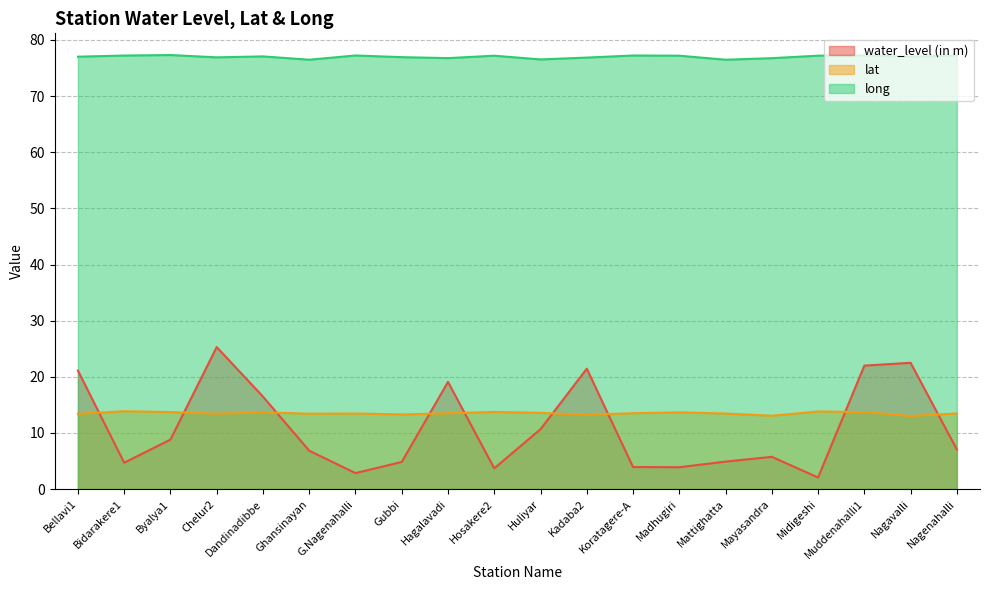

The long series shows 76.5 at Ghansinayan. True or false?

True